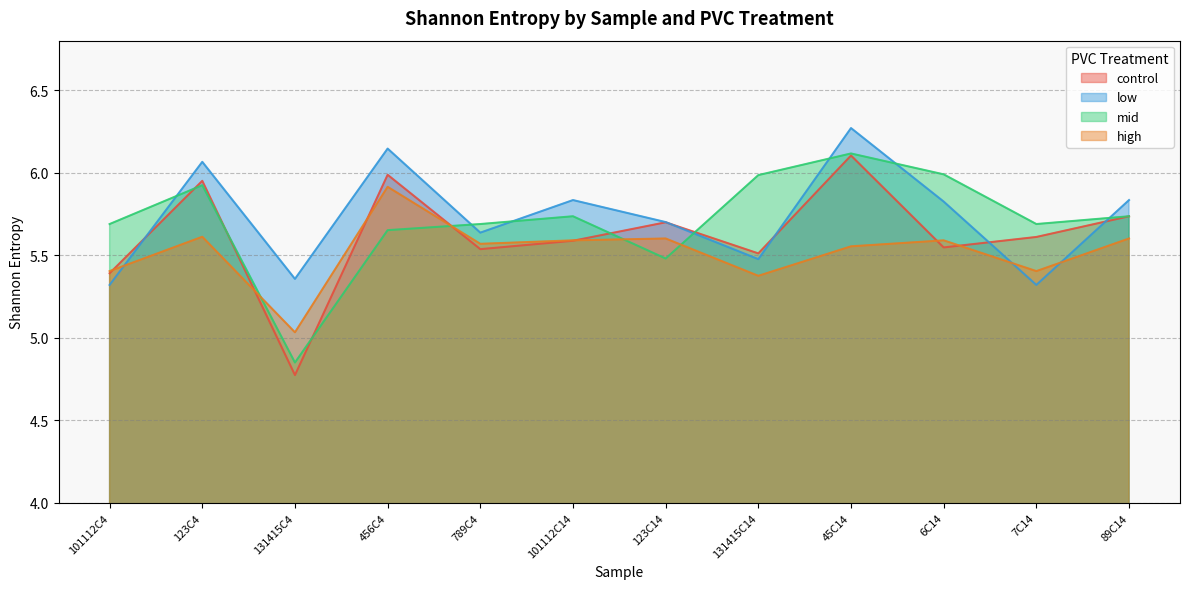

Rank the categories by mid value from lowest to highest.

131415C4, 123C14, 456C4, 101112C4, 789C4, 7C14, 101112C14, 89C14, 123C4, 131415C14, 6C14, 45C14